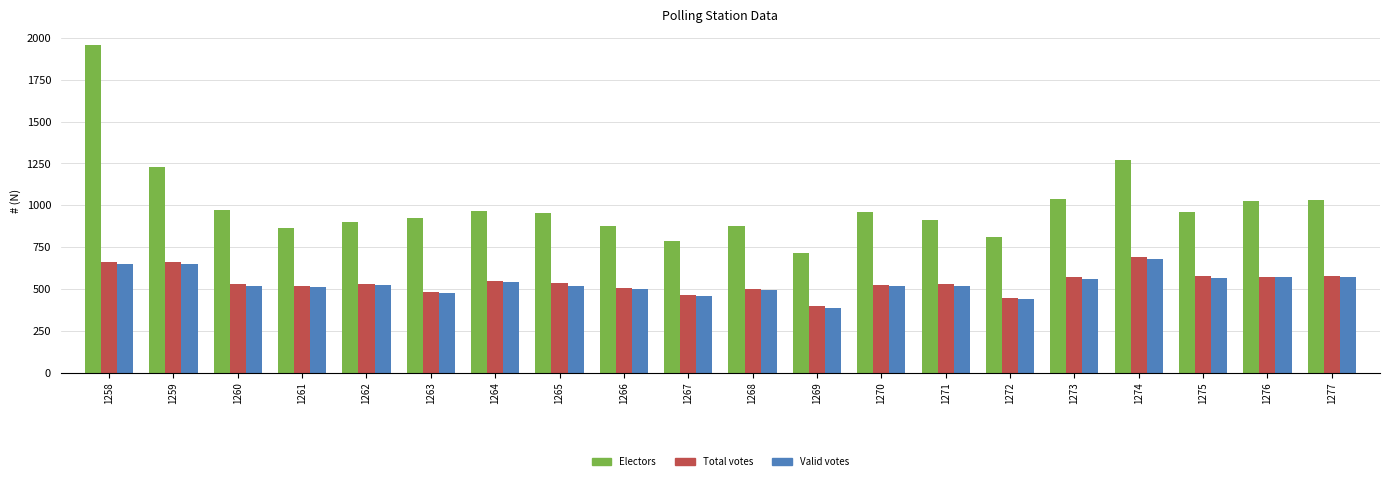

At which label does Total votes reach its peak?

1274